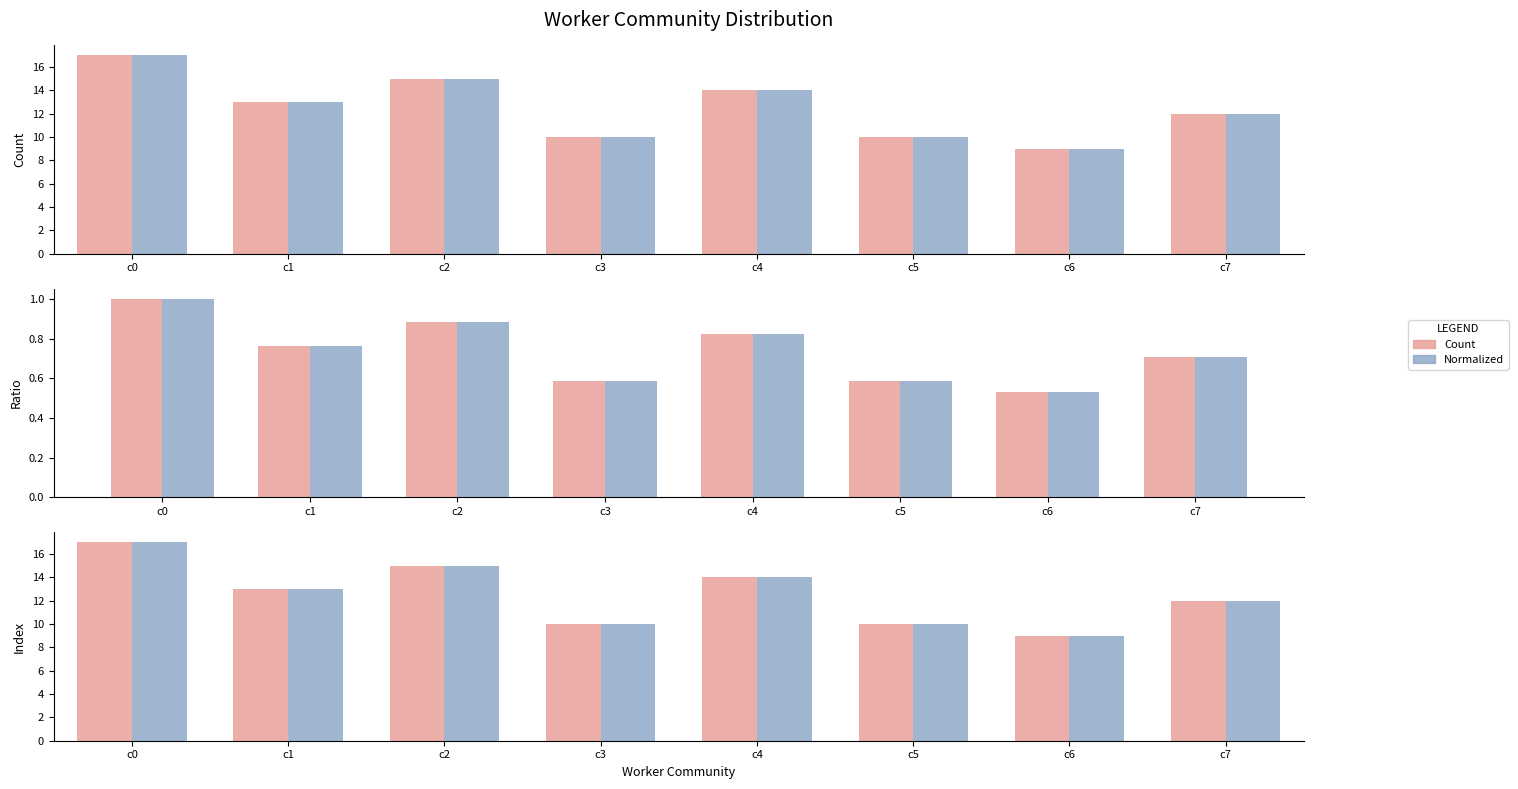

Does the chart contain stacked bars?

No